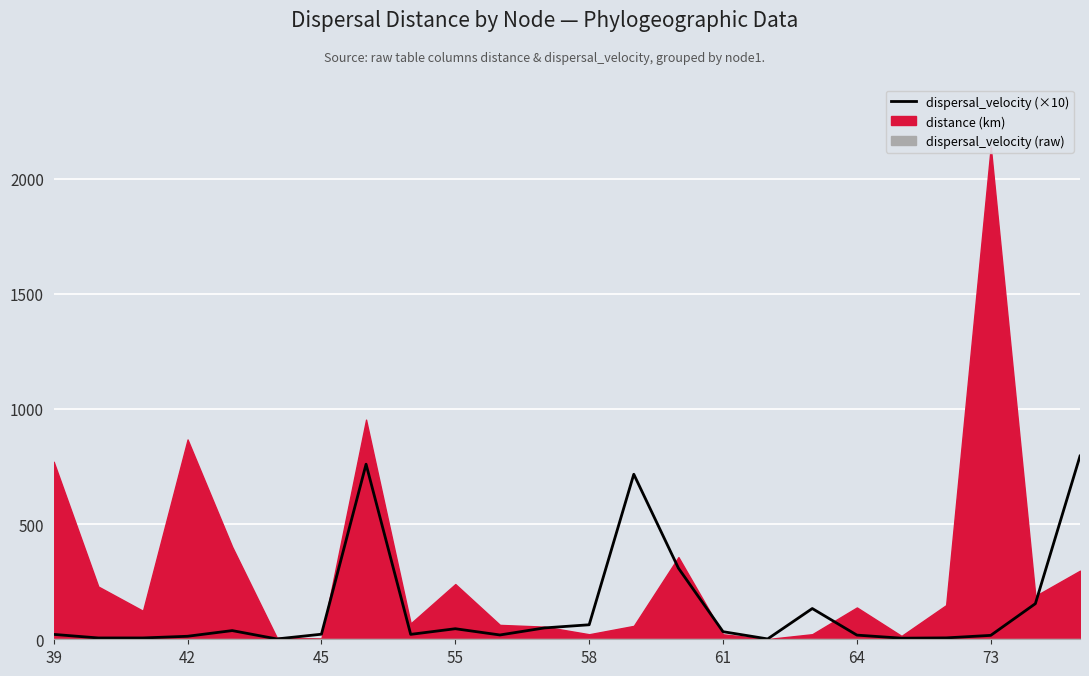

Is it true that the value at 42 is 4.0?

False